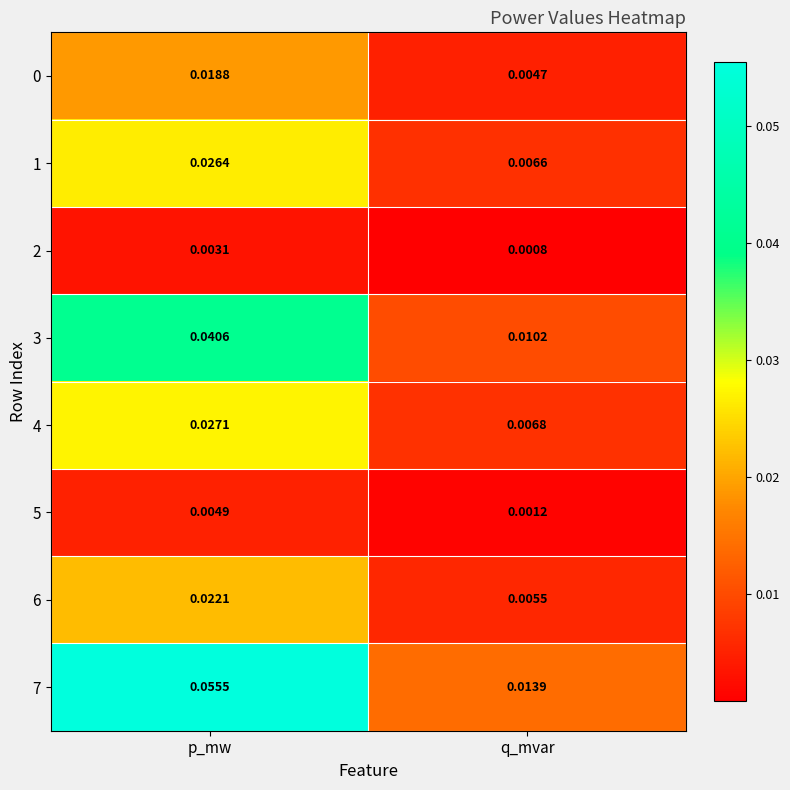

At which category is the sum across all series the highest?

p_mw